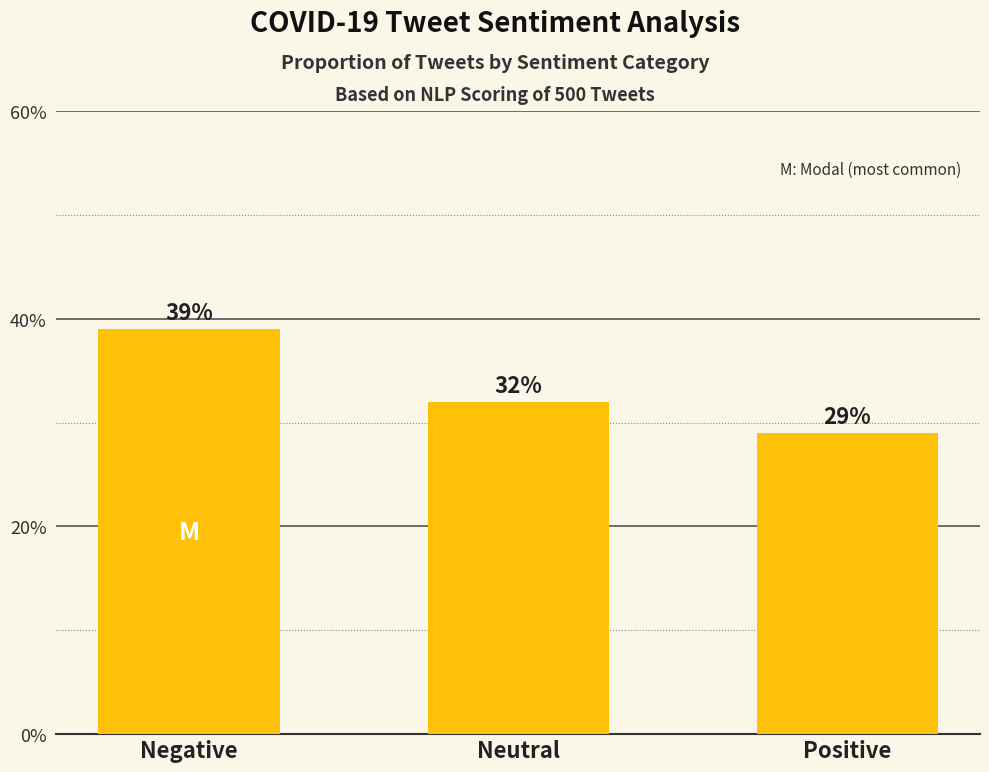

Does the chart contain any negative values?

No